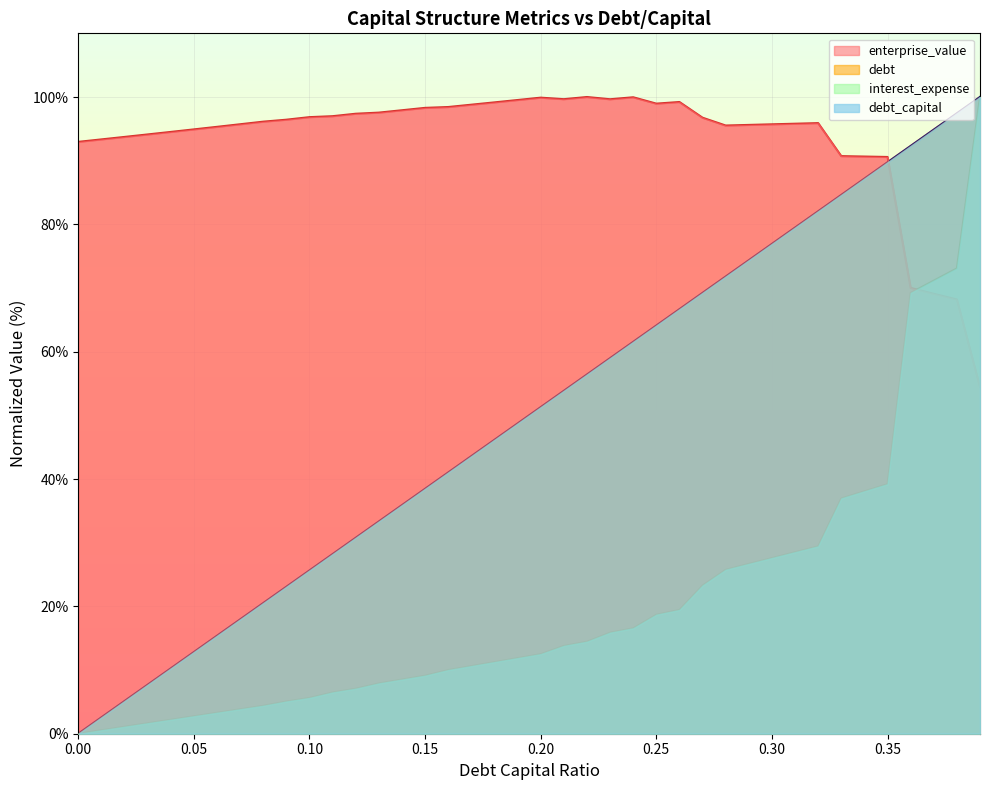

Which has a higher value, 0.38 or 0.08?

0.38